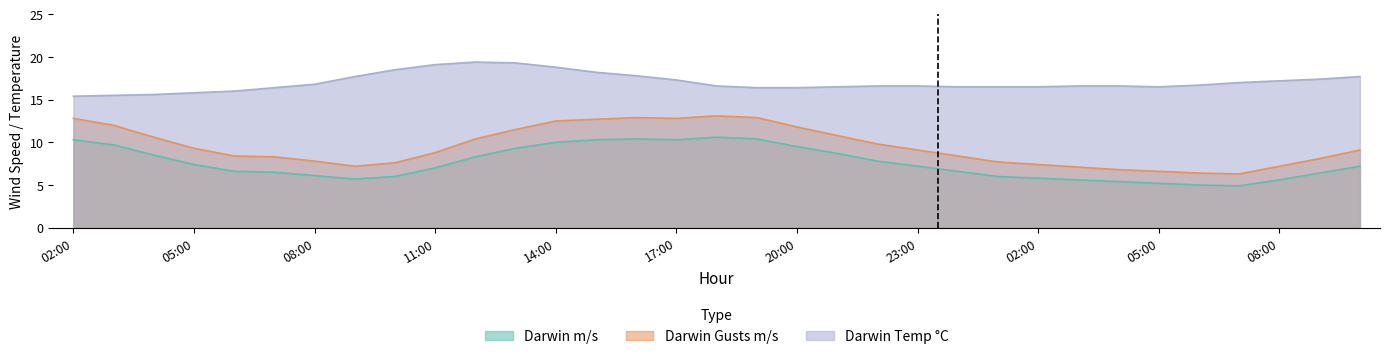

Which series has the largest total across all categories?

Darwin Temp °C